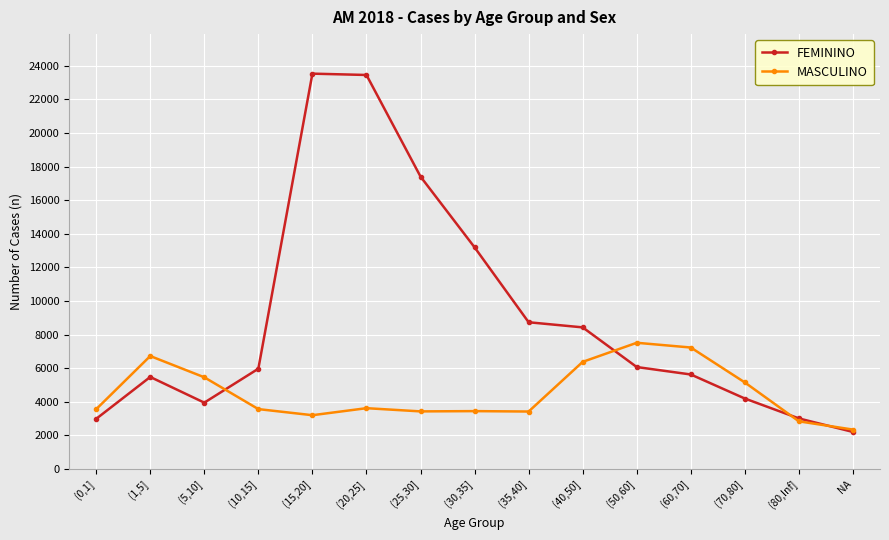

In FEMININO, how many points are lower than both neighbors (excluding endpoints)?

1